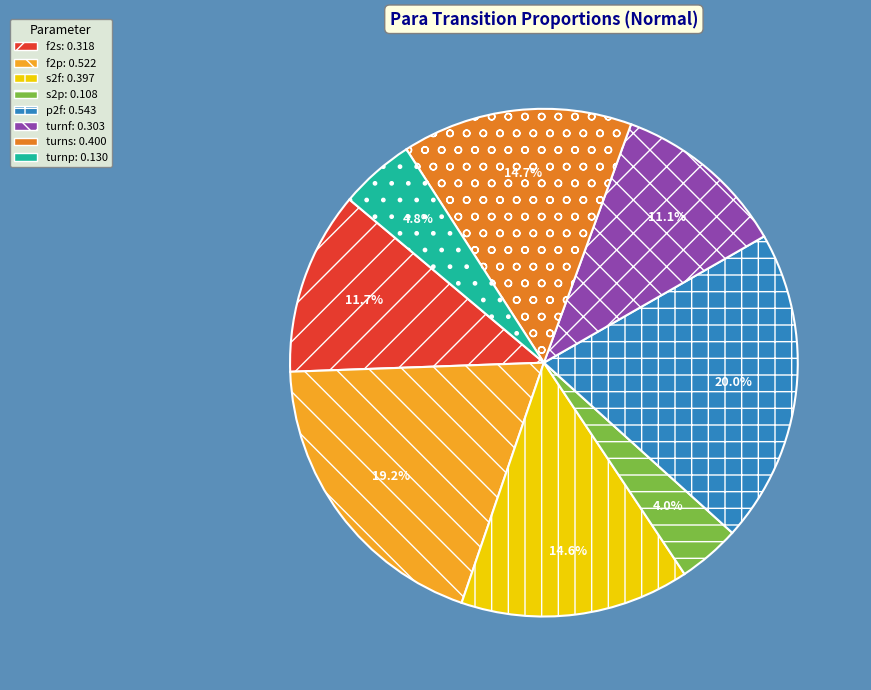

To the nearest percent, what is the combined percentage of turnf and f2s?

23%